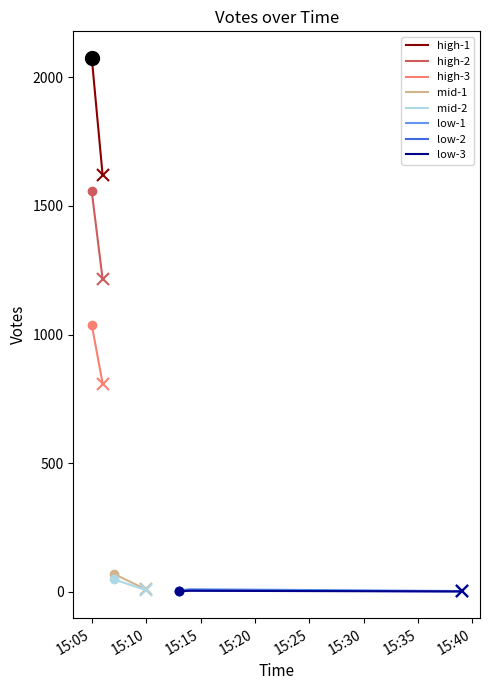

Which has a higher value, 2019-10-09 15:06 or 2019-10-09 15:06?

2019-10-09 15:06